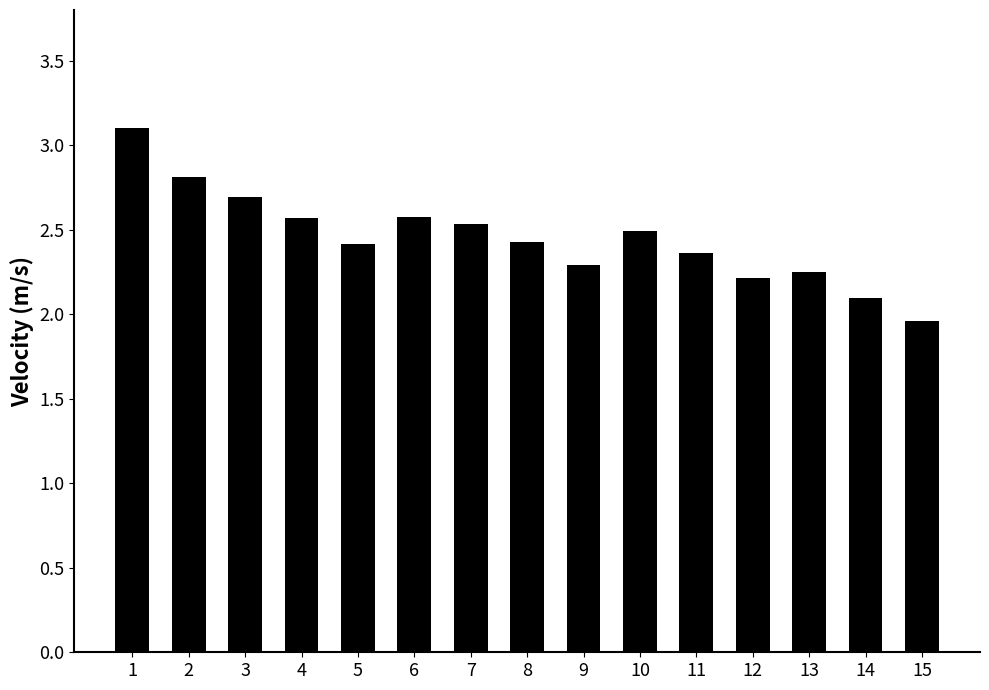

Count the number of values greater than 2.

14